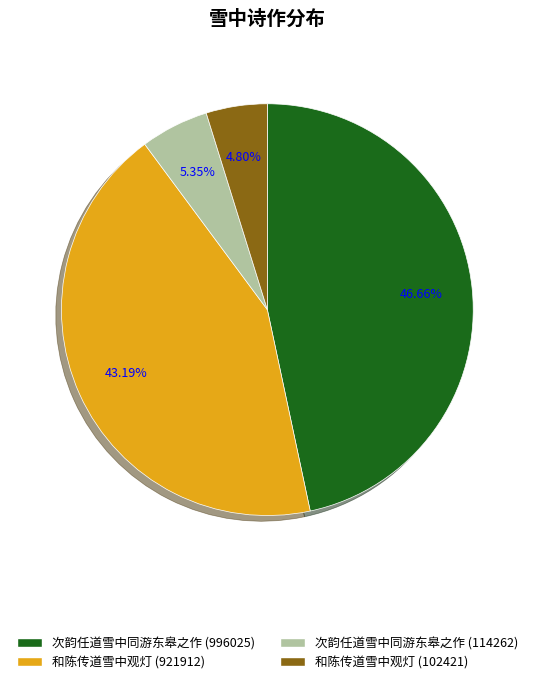

To the nearest percent, what is the combined percentage of 和陈传道雪中观灯 (921912) and 次韵任道雪中同游东皋之作 (996025)?

90%